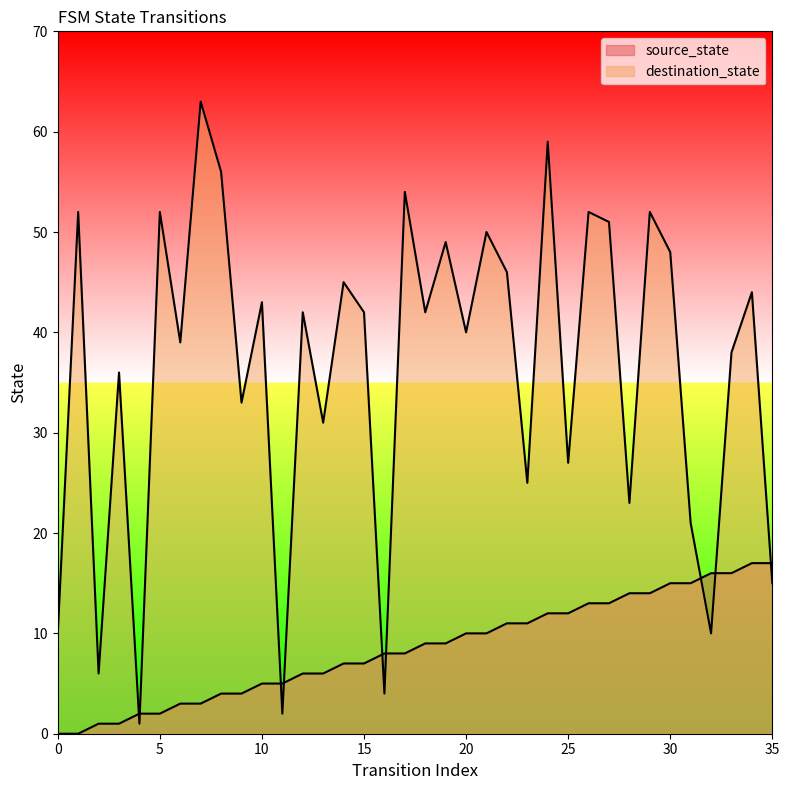

Rank the series by their maximum value, from lowest to highest.

source_state, destination_state